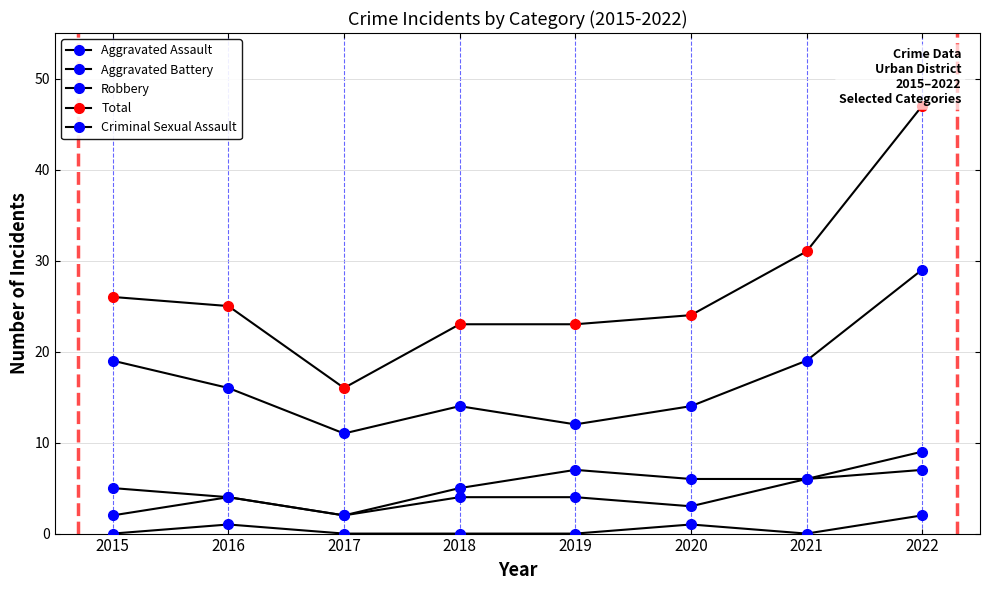

Between 2019 and 2022, which series saw the biggest shift?

Total